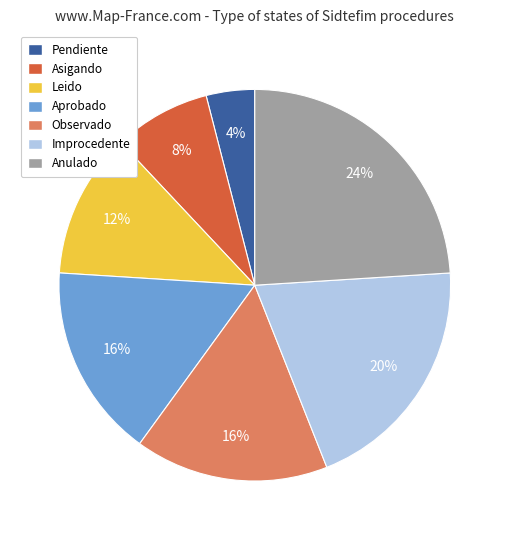

Is there a majority slice in this chart?

No